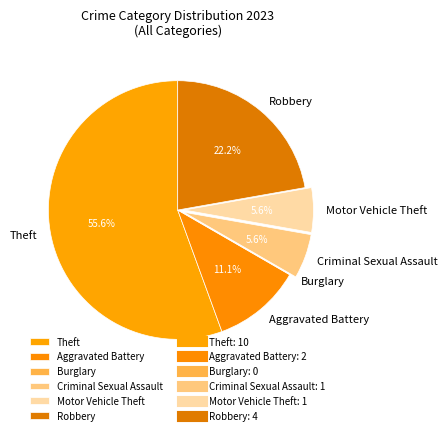

Which category has the biggest portion of the pie?

Theft